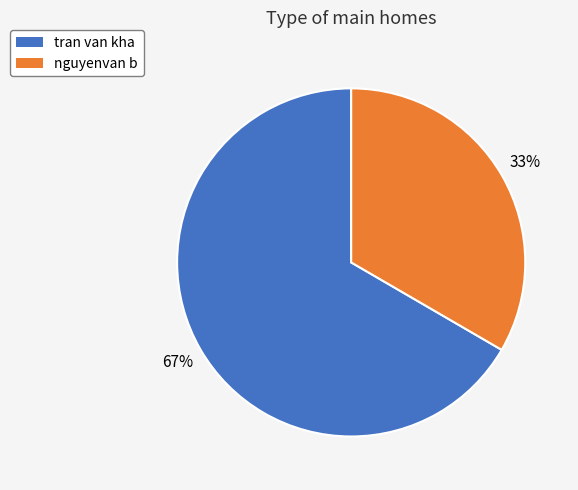

Do nguyenvan b and tran van kha together represent more than half of the pie?

Yes